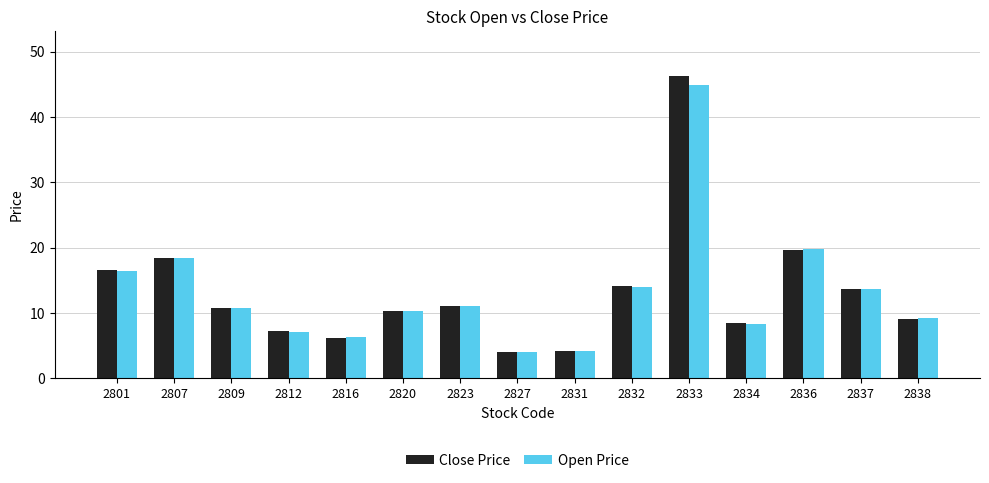

What is the approximate value of Open Price at 2838?

9.2